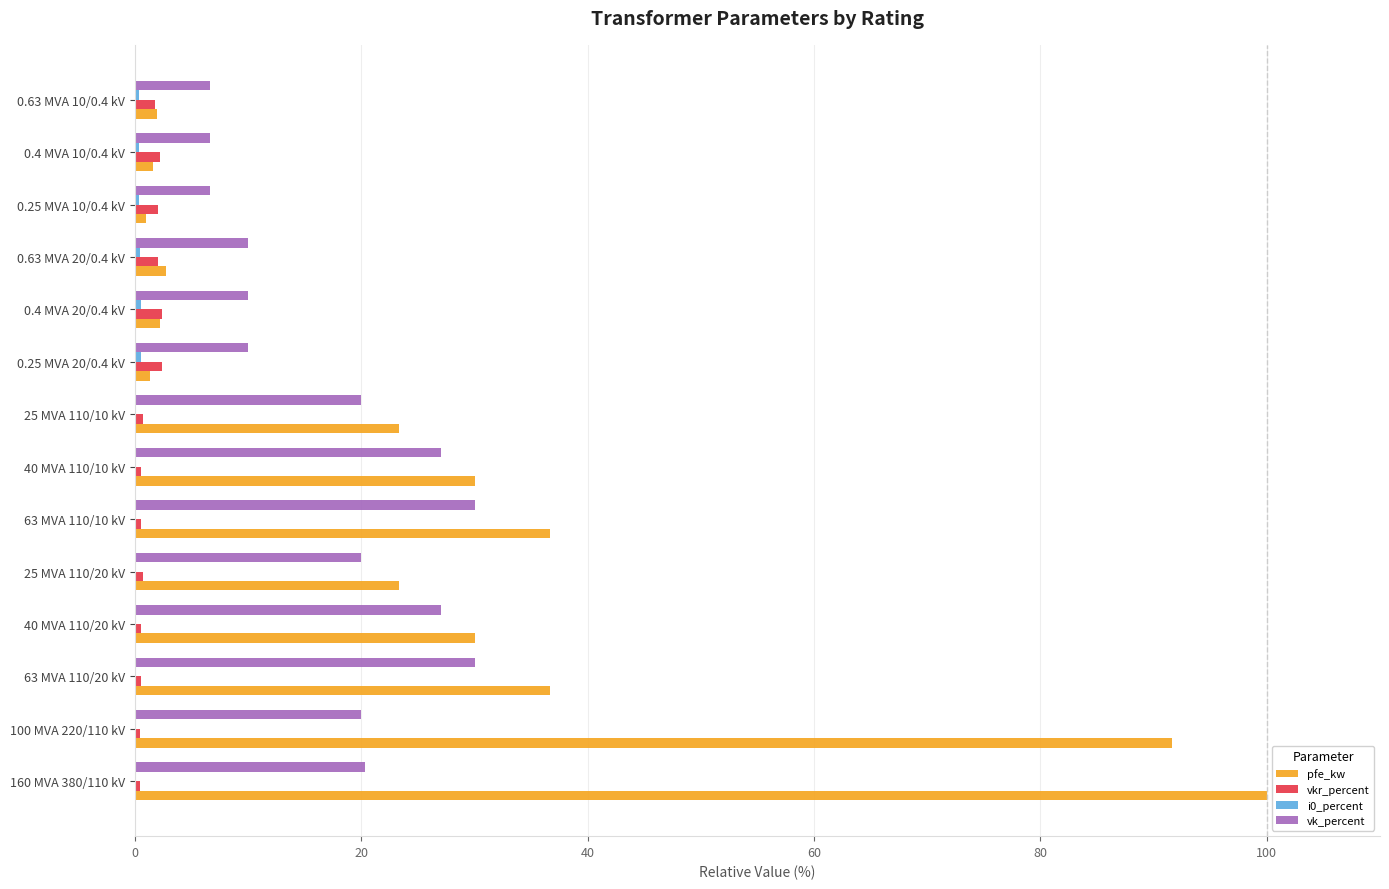

Count the number of categories in the chart.

14